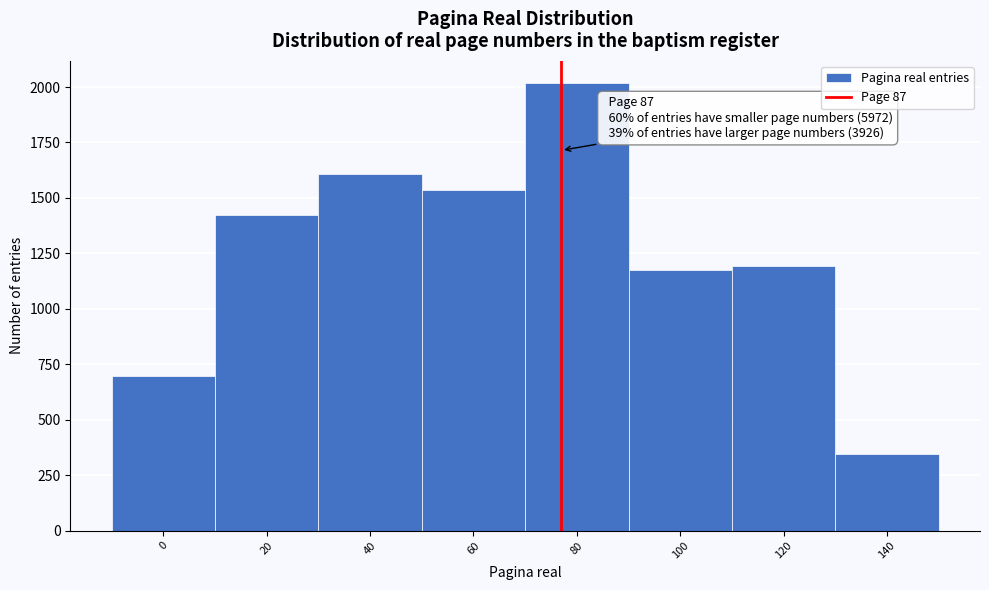

Reading left to right, list all the values displayed in this chart.

0=698	20=1422	40=1609	60=1537	80=2017	100=1177	120=1194	140=346